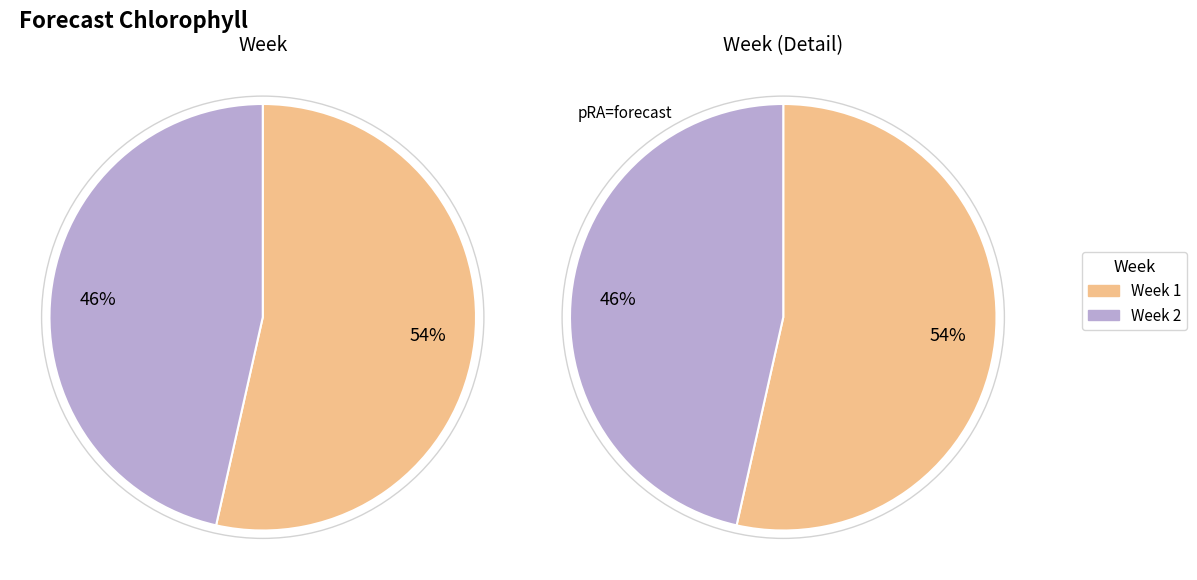

What percentage is the 2 slice, to the nearest percent?

46%